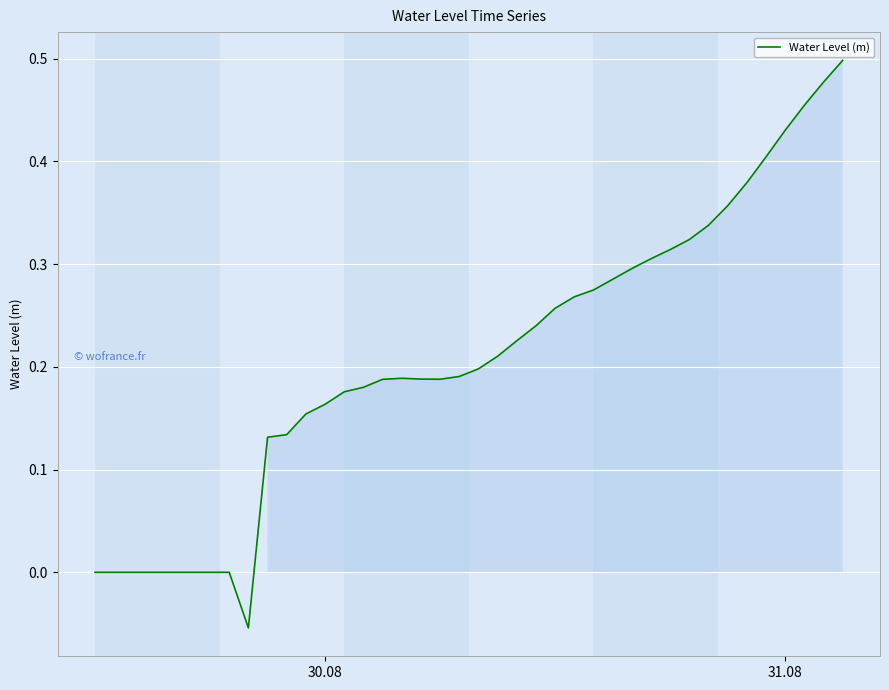

Does the chart have visible grid lines?

Yes